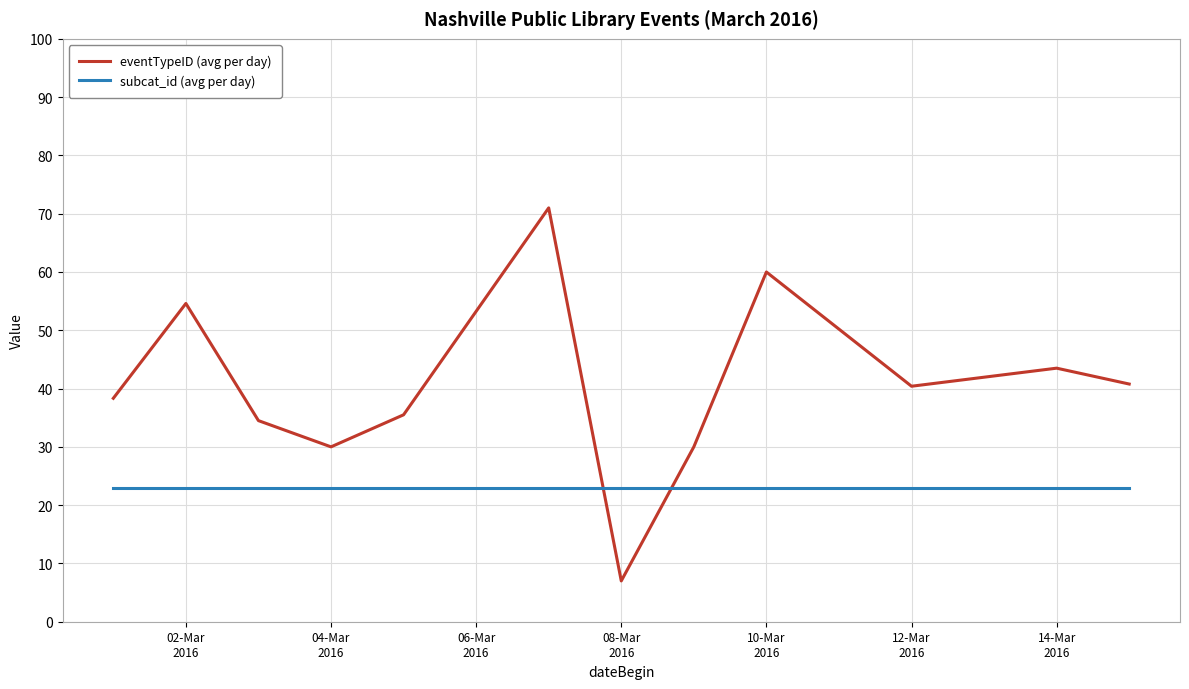

List the series in order of their overall mean, highest first.

eventTypeID (avg per day), subcat_id (avg per day)